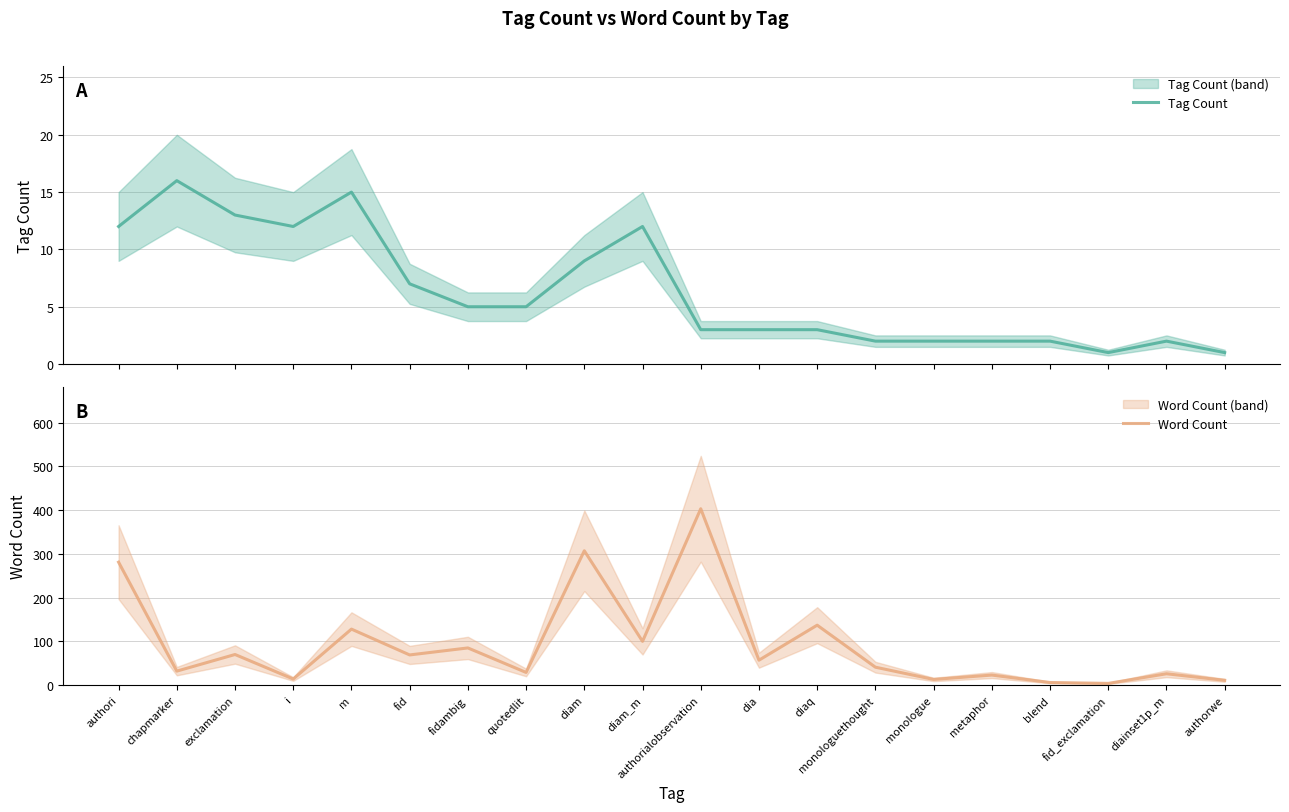

True or false: Word Count and Tag Count cross at least once.

False